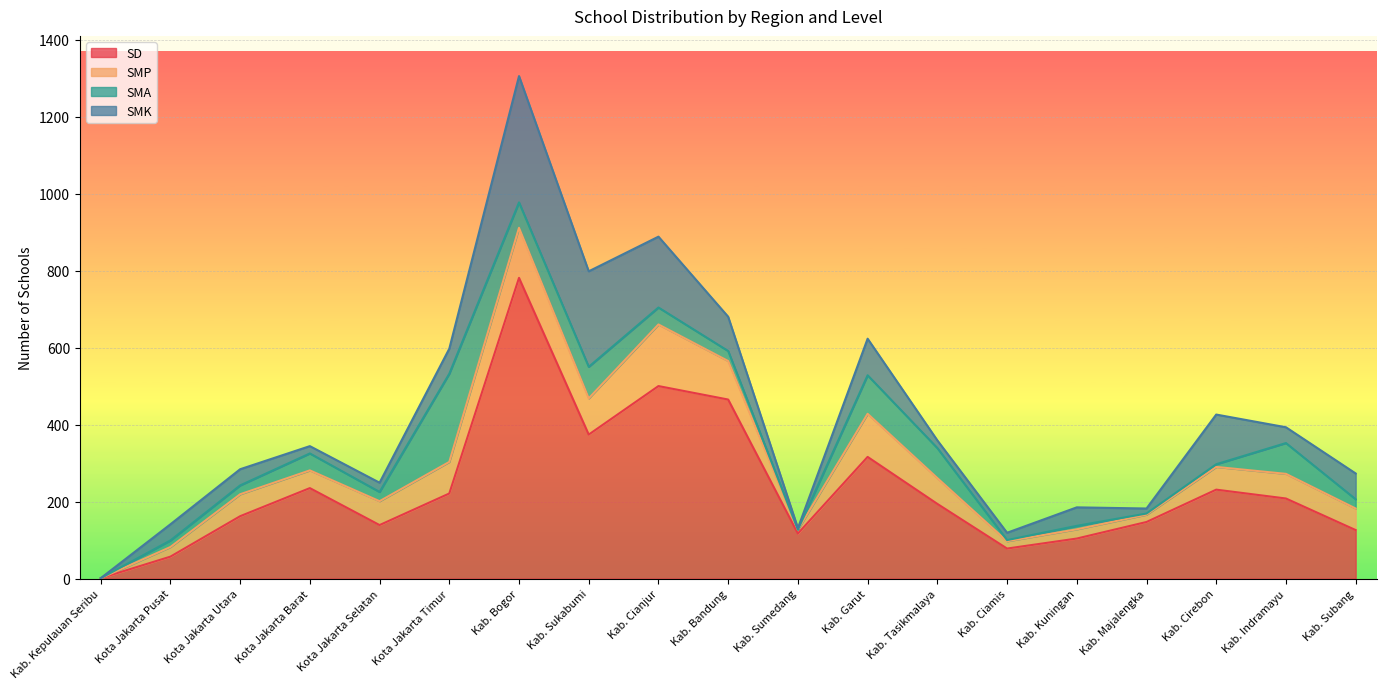

What is the difference between the maximum and second lowest values in the SMK series?

324